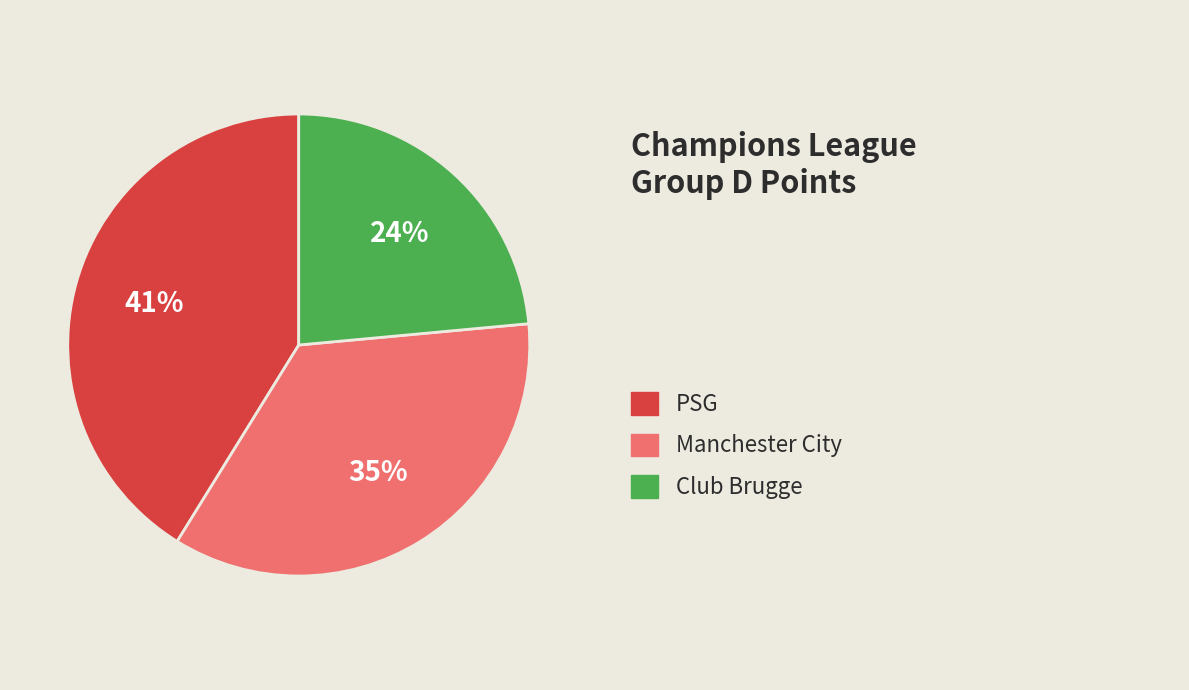

Is there any slice that represents more than half of the pie?

No